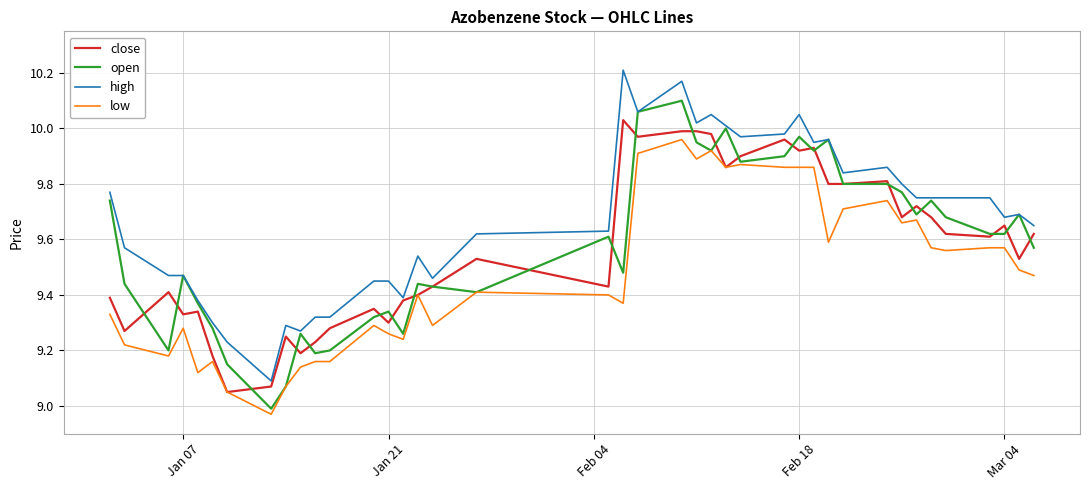

Which series has the largest total across all categories?

high